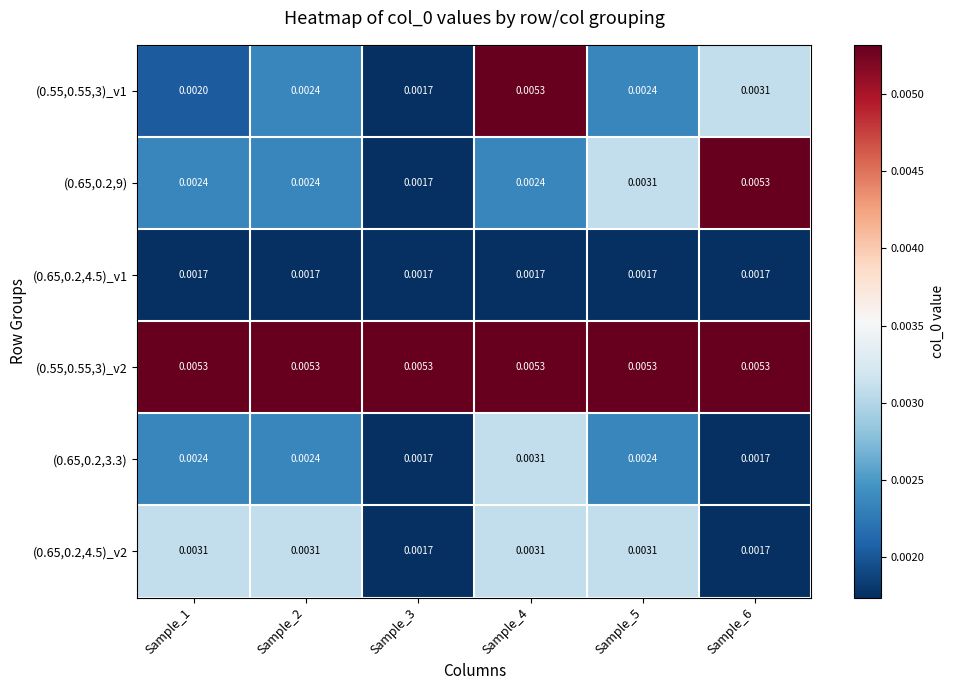

Is the value of (0.55,0.55,3)_v1 at Sample_1 greater than the value of (0.55,0.55,3)_v2 at Sample_5?

No